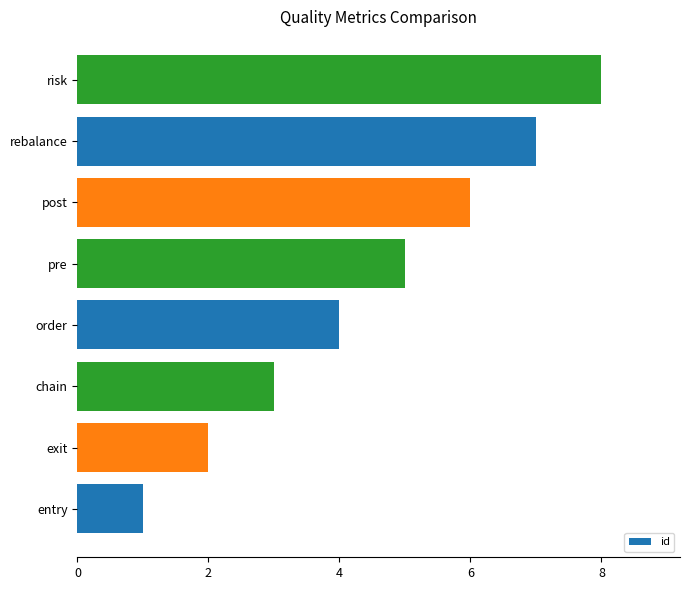

List the labels in order of value, largest first.

risk, rebalance, post, pre, order, chain, exit, entry